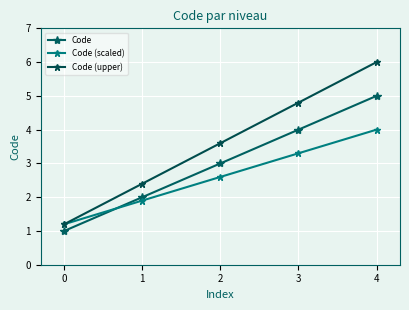

Reading left to right, what are all the values shown in this chart?

Code: 1.0	2.0	3.0	4.0	5.0
Code (scaled): 1.2	1.9	2.6	3.3	4.0
Code (upper): 1.2	2.4	3.6	4.8	6.0